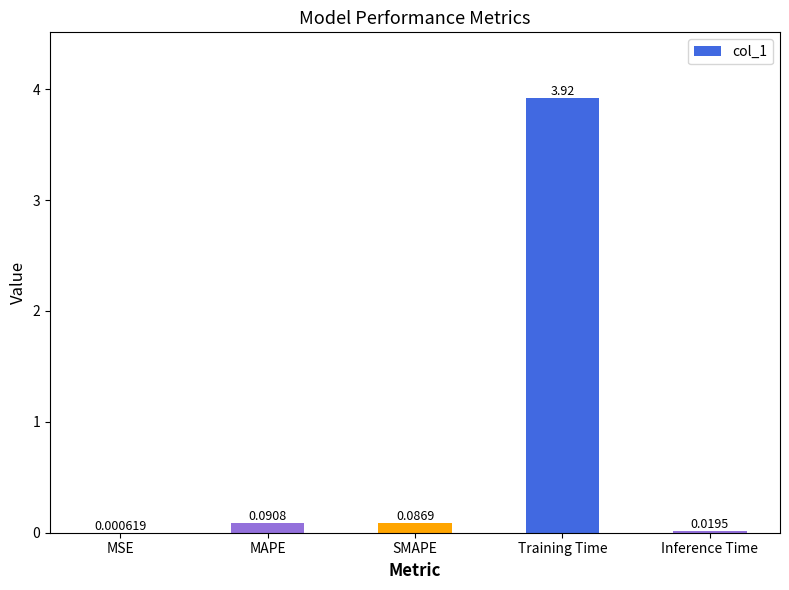

What is the average value?

0.8